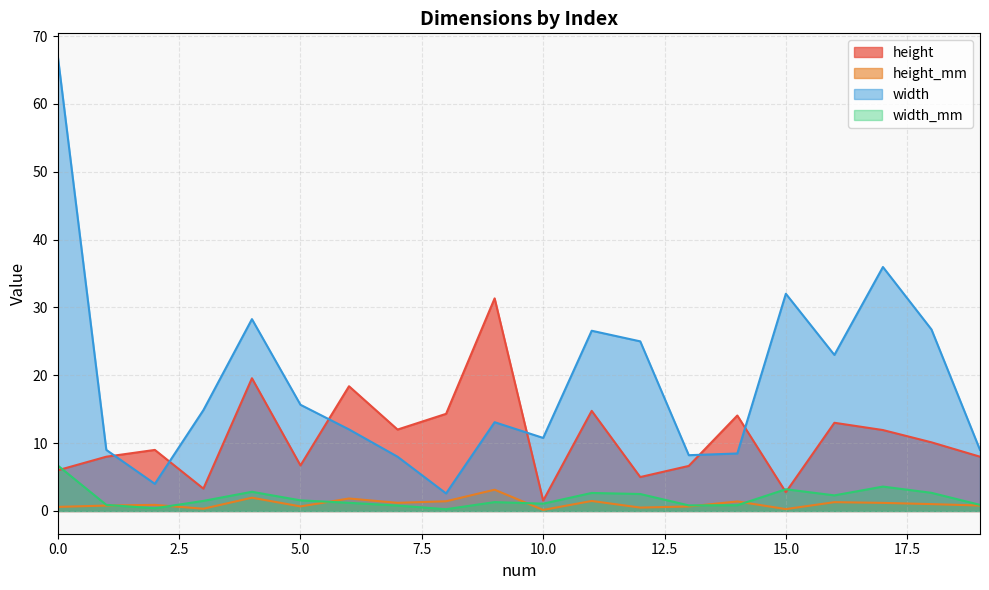

Which series has the largest range (max minus min)?

width